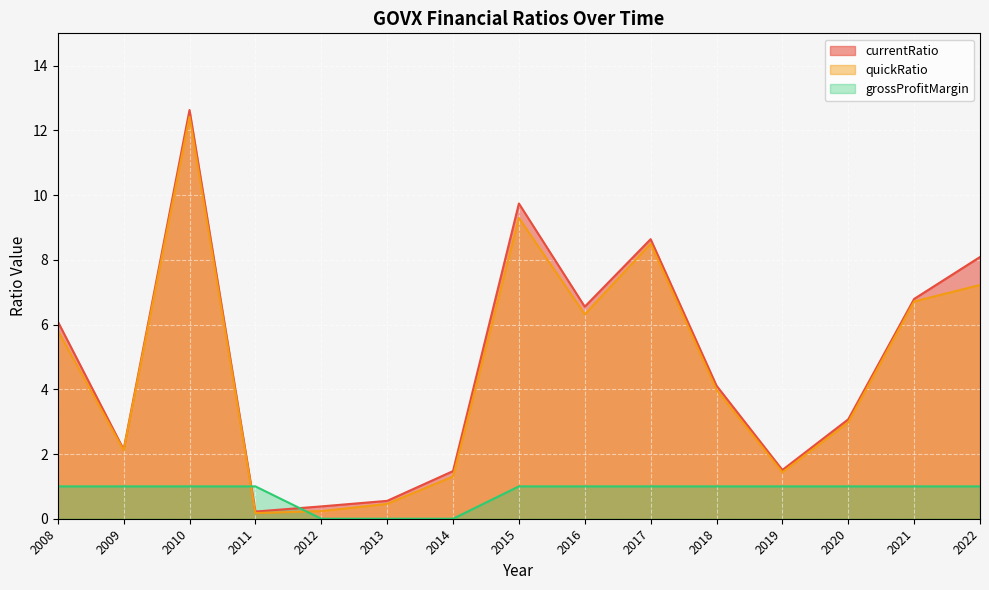

What is the spread (max minus min) of values at 2019?

0.5